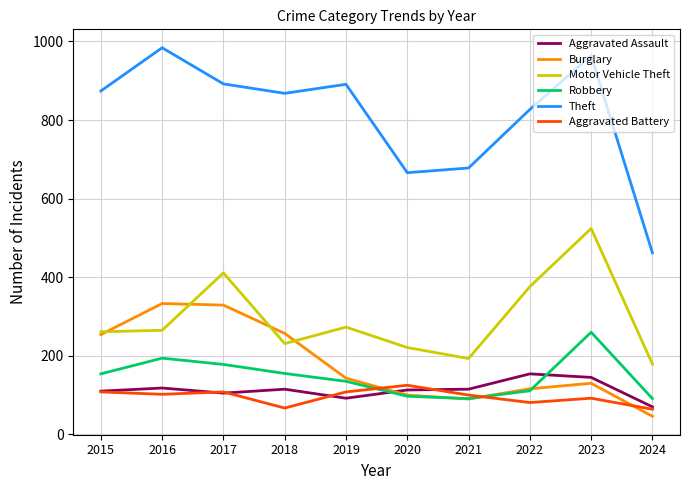

What is the total value across all series at 2016?

1996